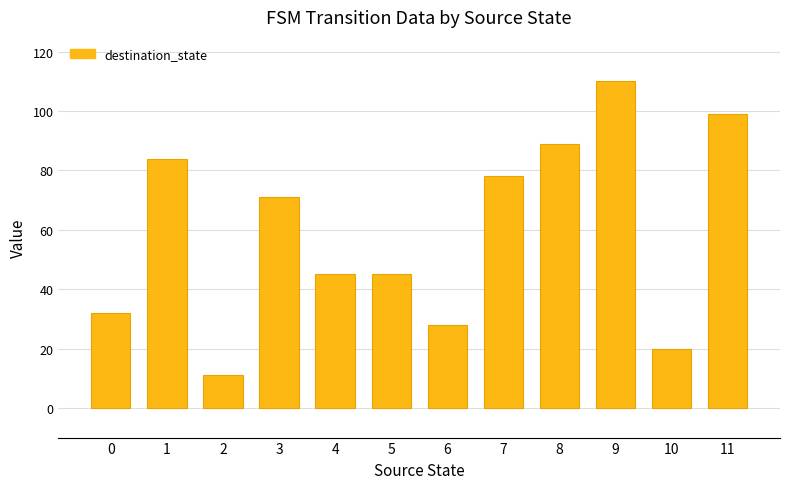

At which label does the data first exceed 71?

1